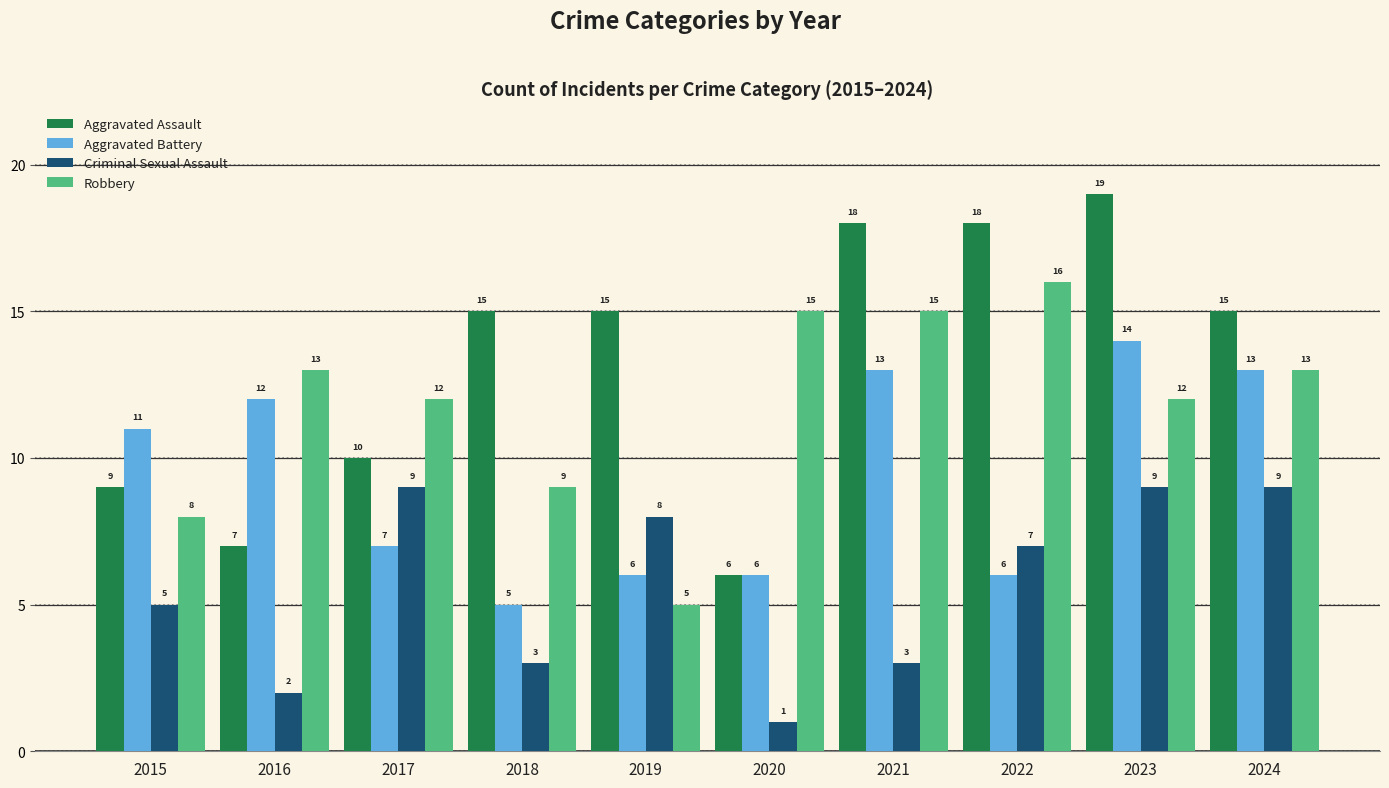

What is the value of the Robbery bar at the 1st from the left?

8